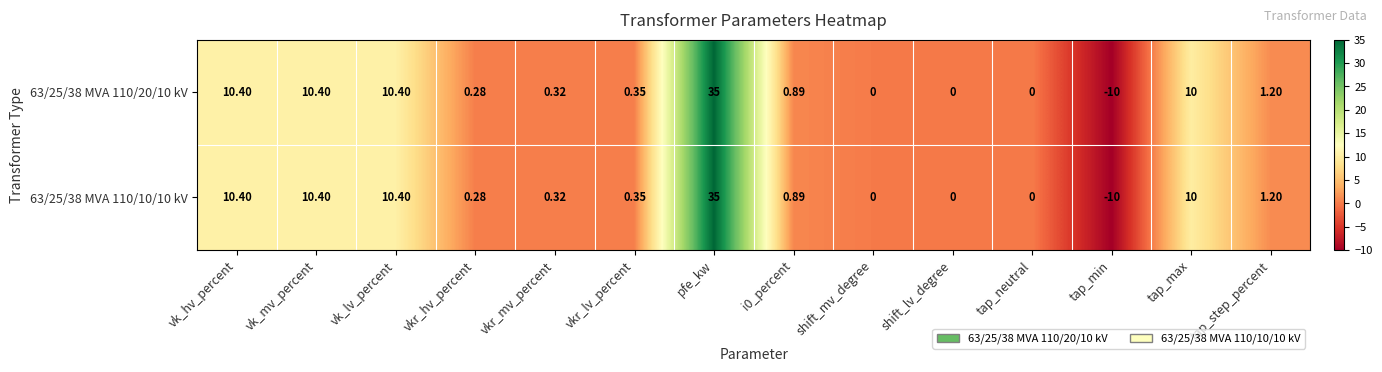

At which label does 63/25/38 MVA 110/10/10 kV first exceed 0?

vk_hv_percent